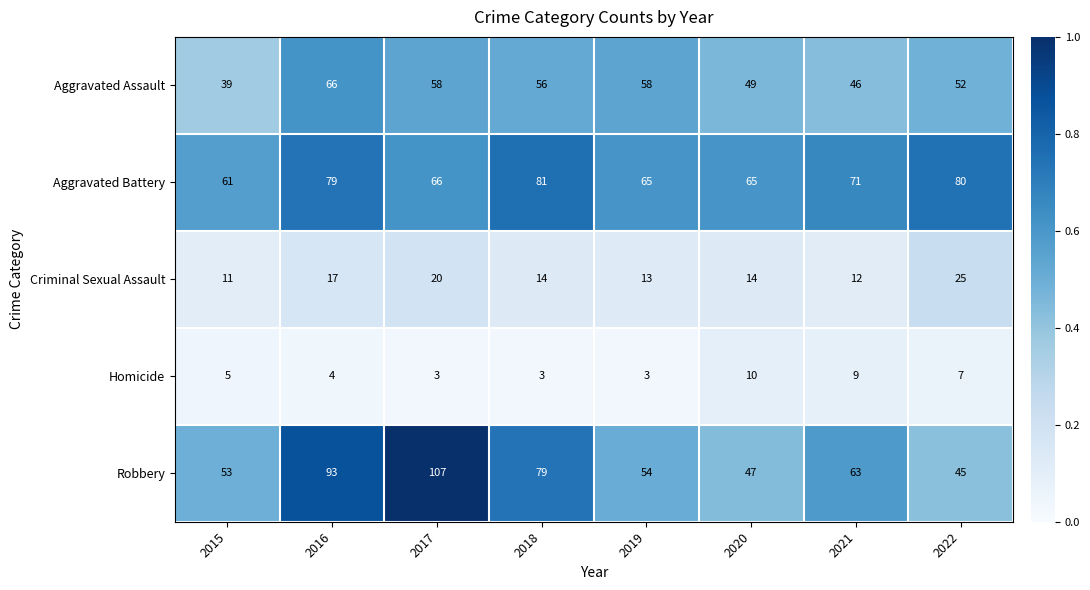

At which label is Homicide closest to 6?

2015